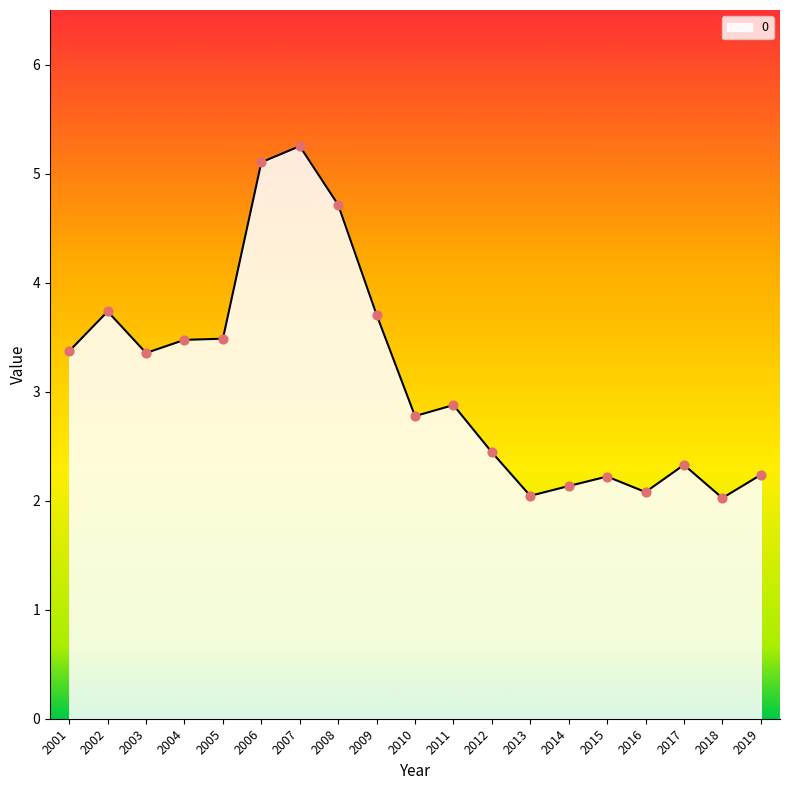

Between 2015 and 2012, which is larger?

2012